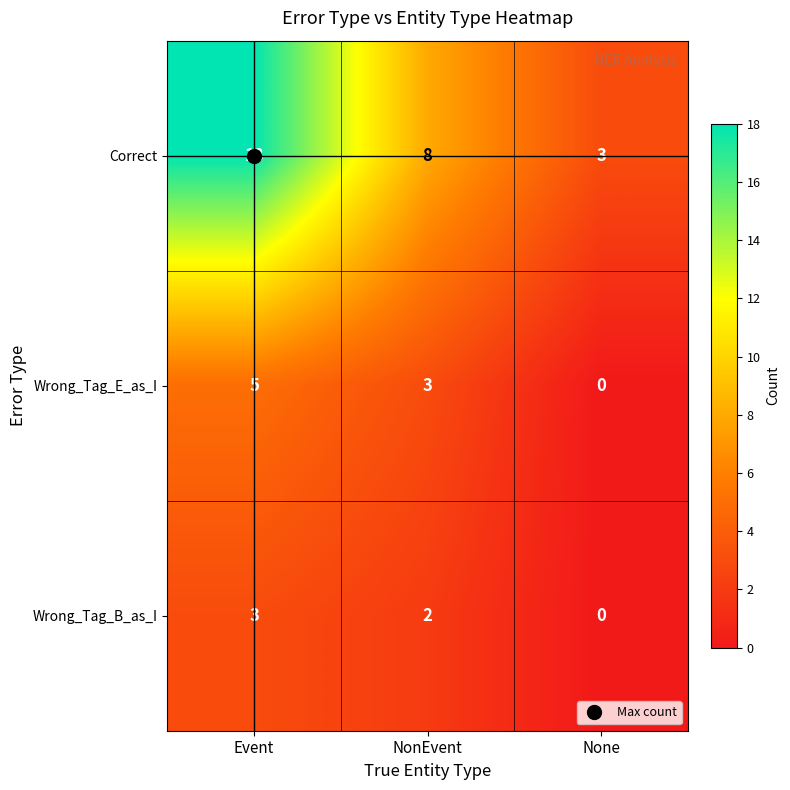

How many values in the Correct series are below 8?

1